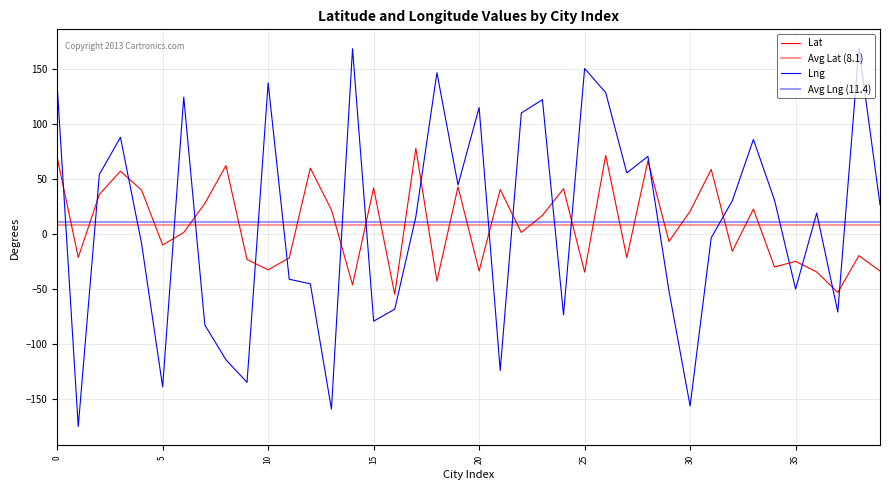

What is the value of the Lng point at the 16th from the left?

-79.2